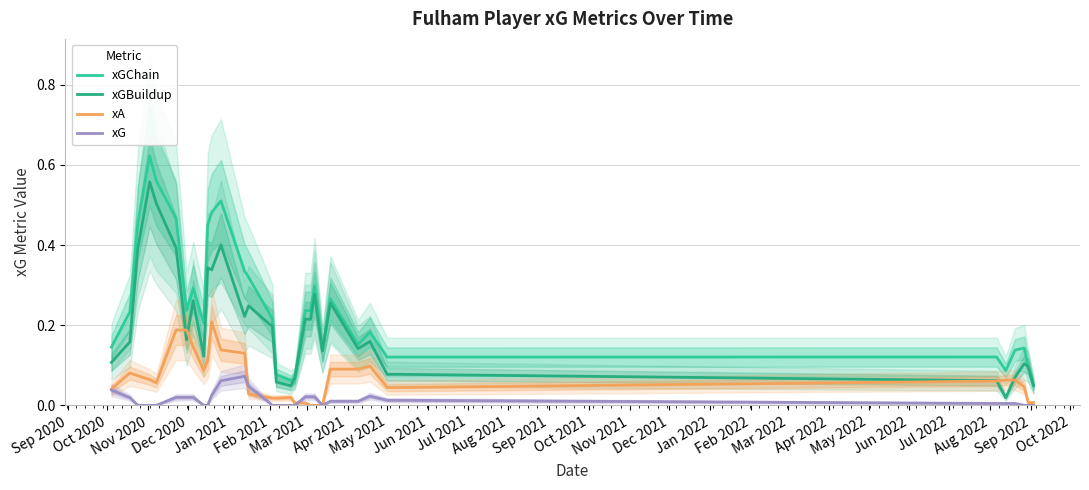

How many lines are shown in the chart?

4